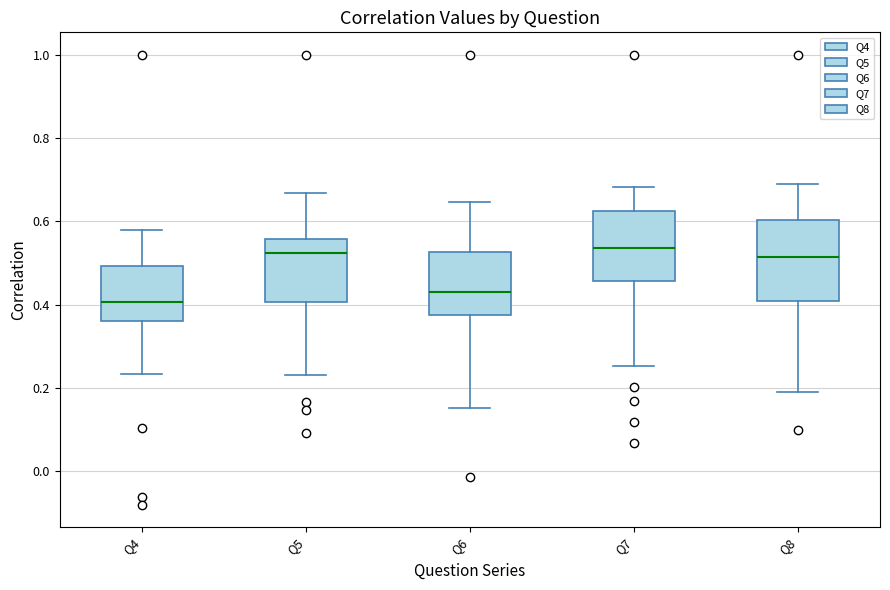

Where is the upper edge of the box for Q4 on the y-axis? The values are not printed on the chart, so give them approximately, as read against the axis.

0.50